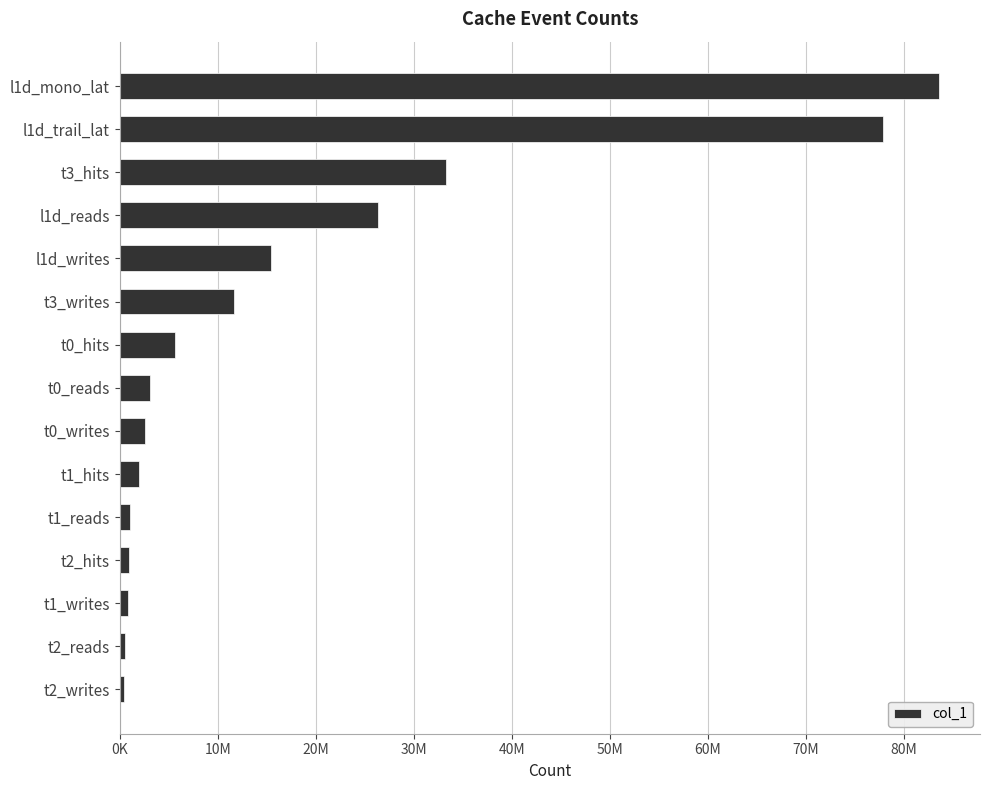

Does the chart contain any negative values?

No